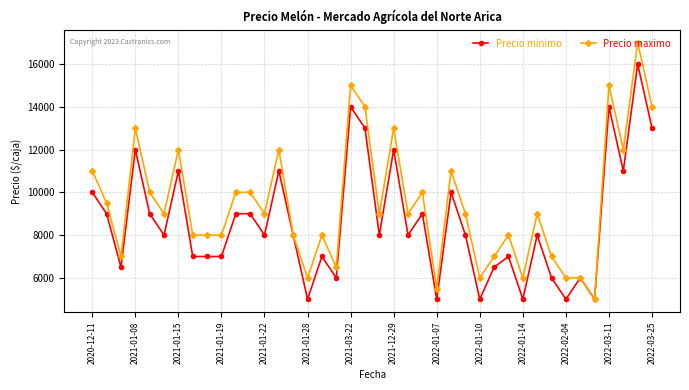

Which series has the largest total across all categories?

Precio maximo